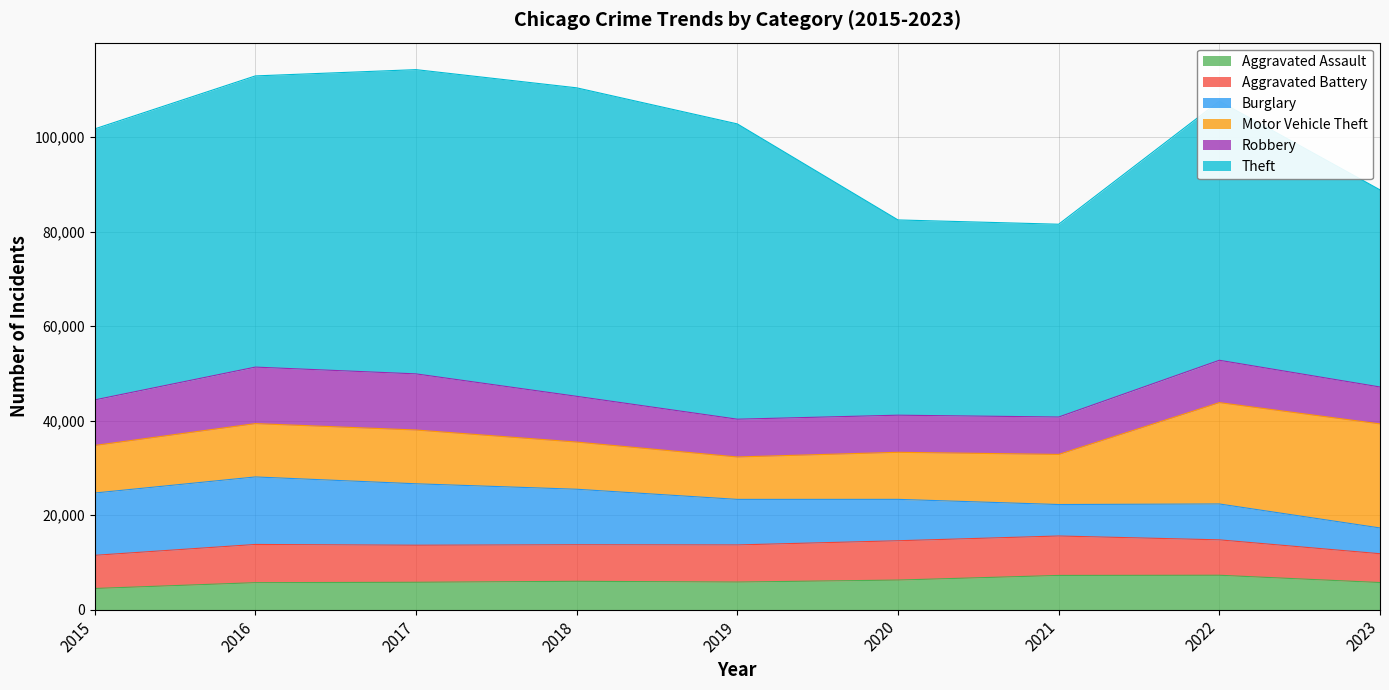

What are all the series names shown in the legend?

Aggravated Assault, Aggravated Battery, Burglary, Motor Vehicle Theft, Robbery, Theft